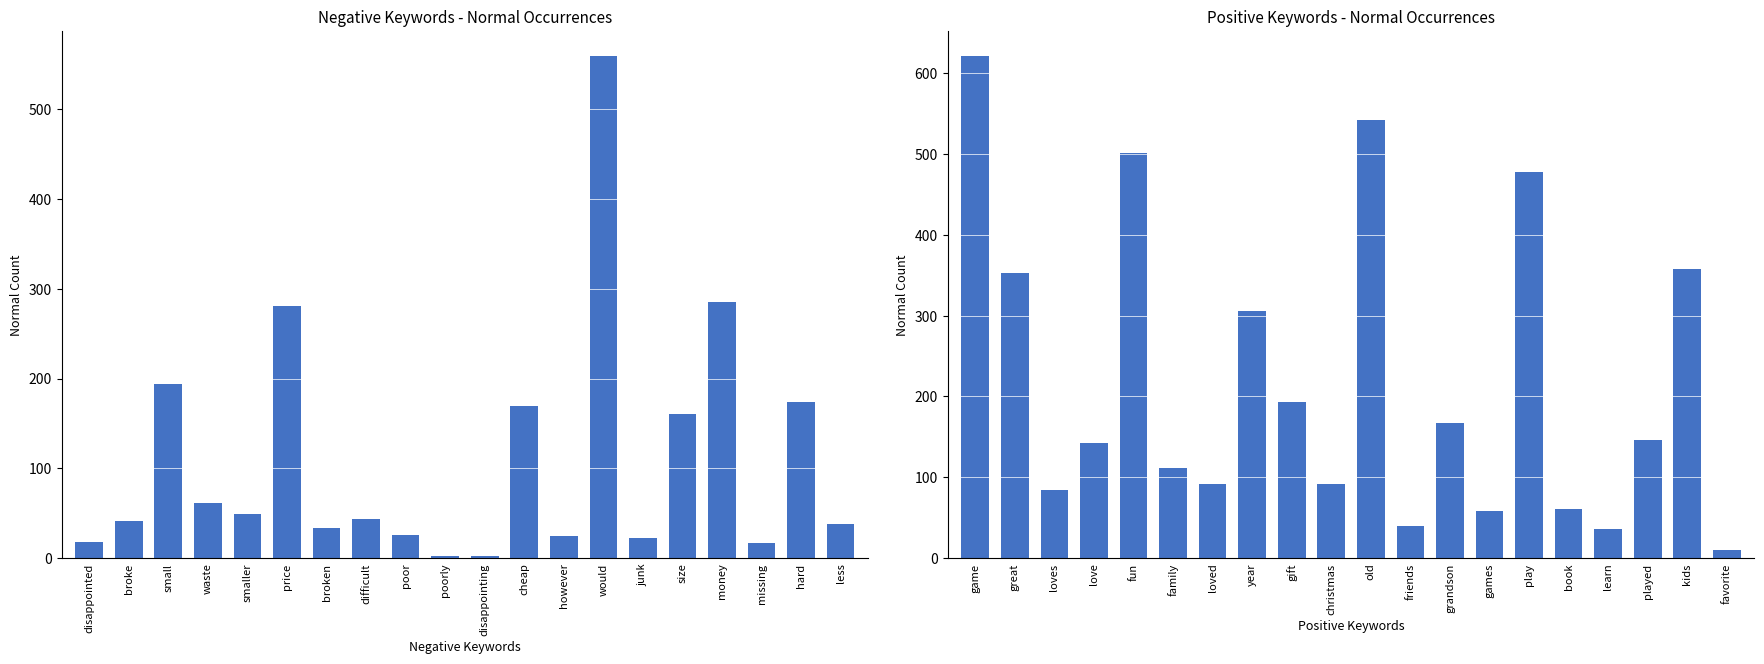

What position from the right is game?

20